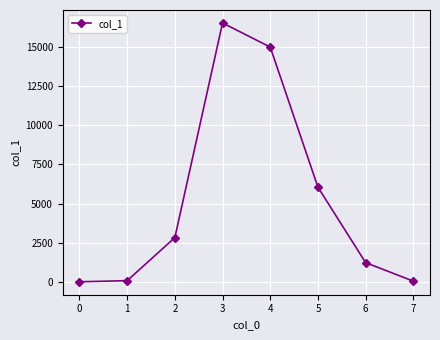

How many data points does each series have?

8